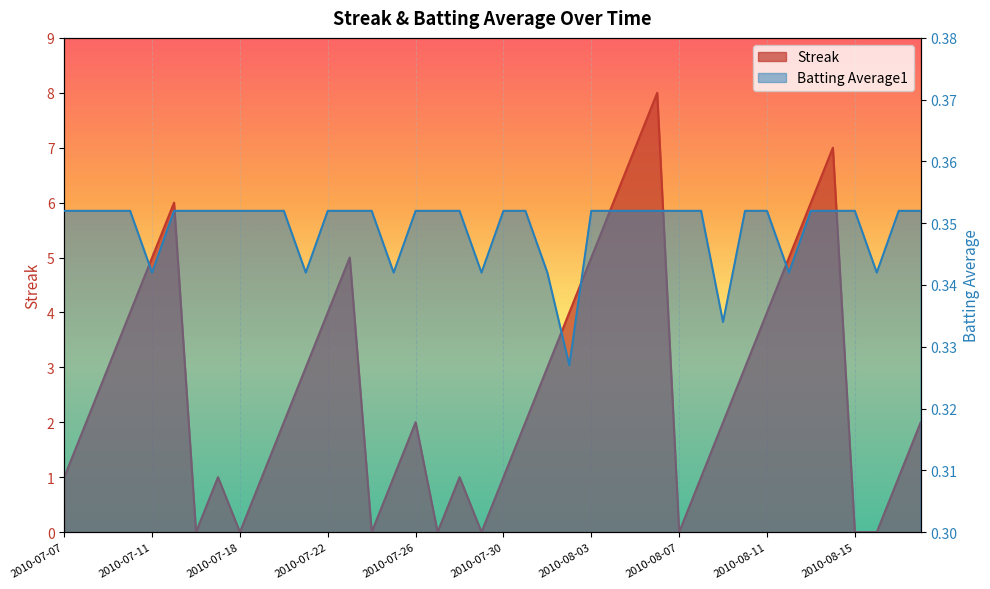

List the labels in order of Streak value, largest first.

2010-08-06, 2010-08-05, 2010-08-14, 2010-07-15, 2010-08-04, 2010-08-13, 2010-07-11, 2010-07-23, 2010-08-03, 2010-08-12, 2010-07-10, 2010-07-22, 2010-08-02, 2010-08-11, 2010-07-09, 2010-07-21, 2010-08-01, 2010-08-10, 2010-07-08, 2010-07-20, 2010-07-26, 2010-07-31, 2010-08-09, 2010-08-18, 2010-07-07, 2010-07-17, 2010-07-19, 2010-07-25, 2010-07-28, 2010-07-30, 2010-08-08, 2010-08-17, 2010-07-16, 2010-07-18, 2010-07-24, 2010-07-27, 2010-07-29, 2010-08-07, 2010-08-15, 2010-08-16